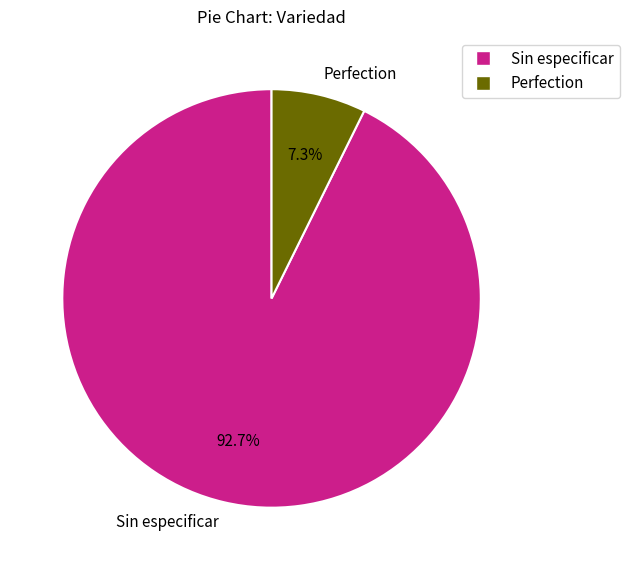

To the nearest percent, what is the average slice percentage?

50%